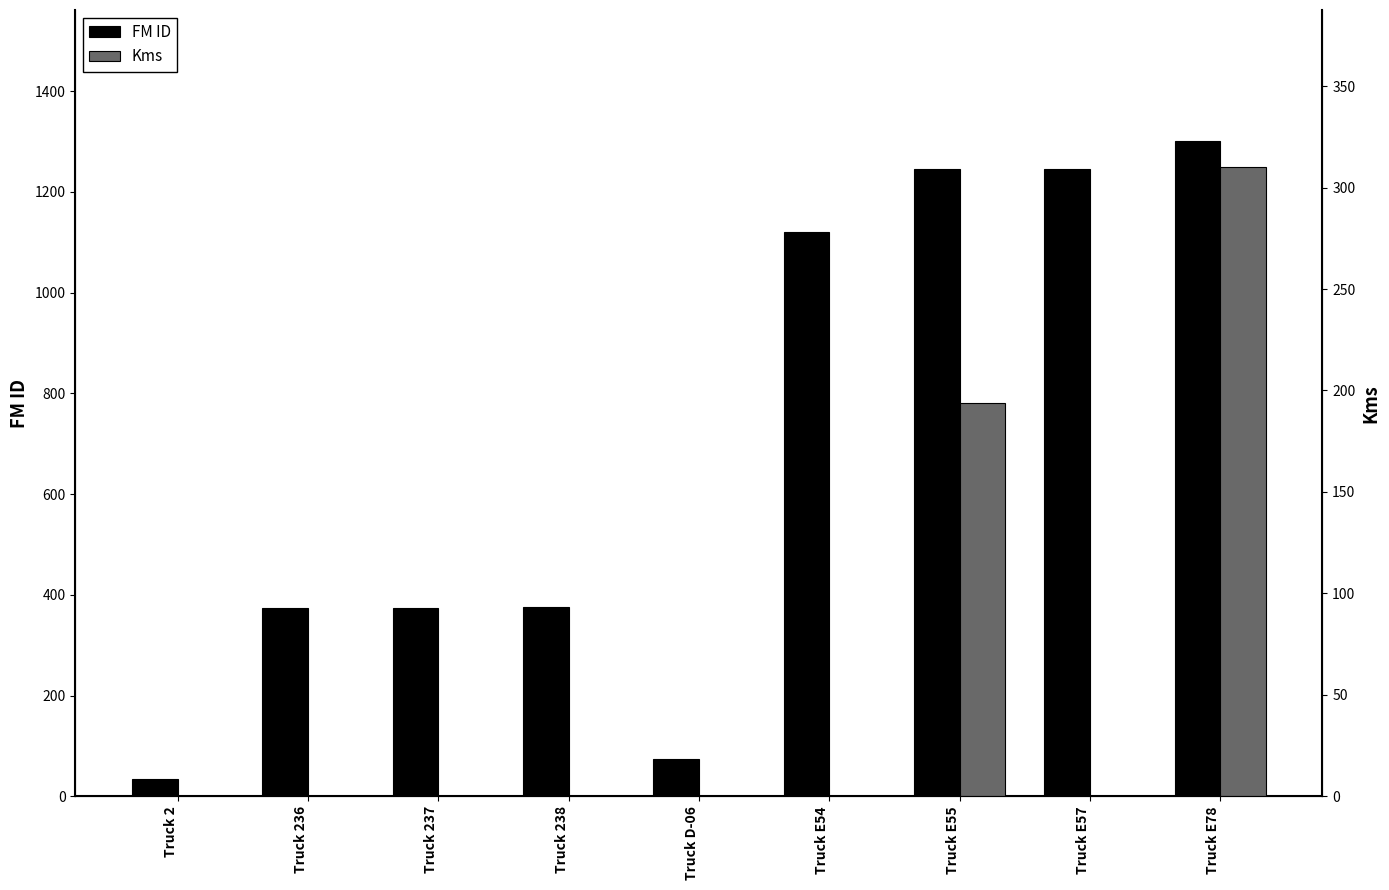

At how many categories does at least one series exceed 44?

8